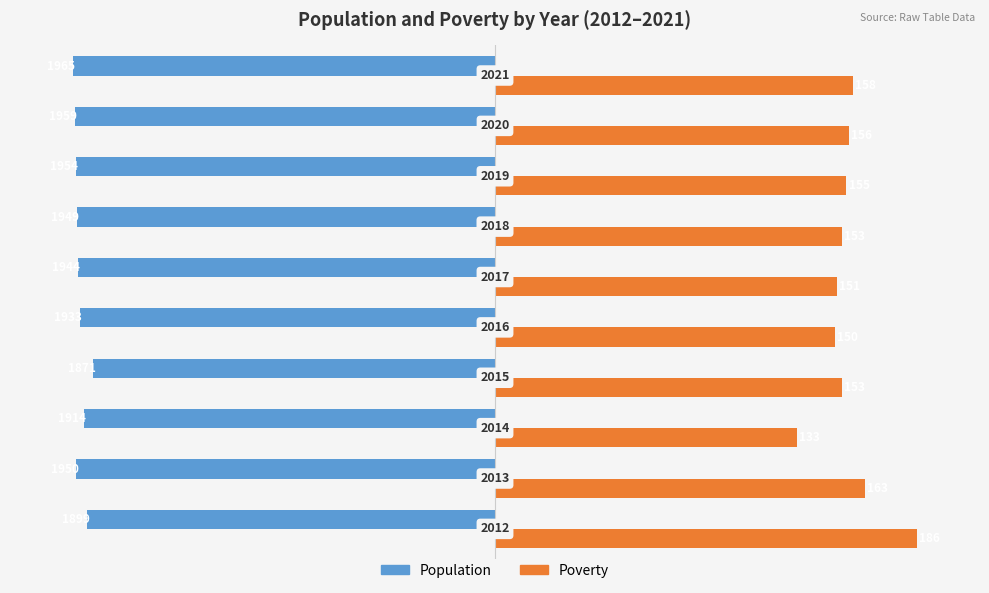

What are all the series names shown in the legend?

Population, Poverty